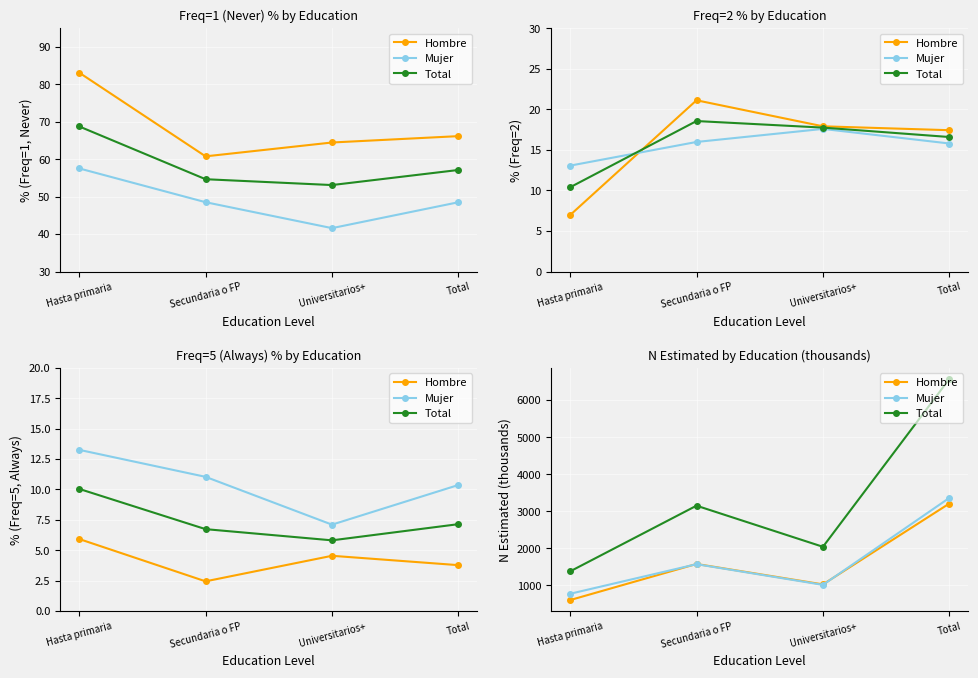

True or false: Mujer and Total intersect in this chart.

False